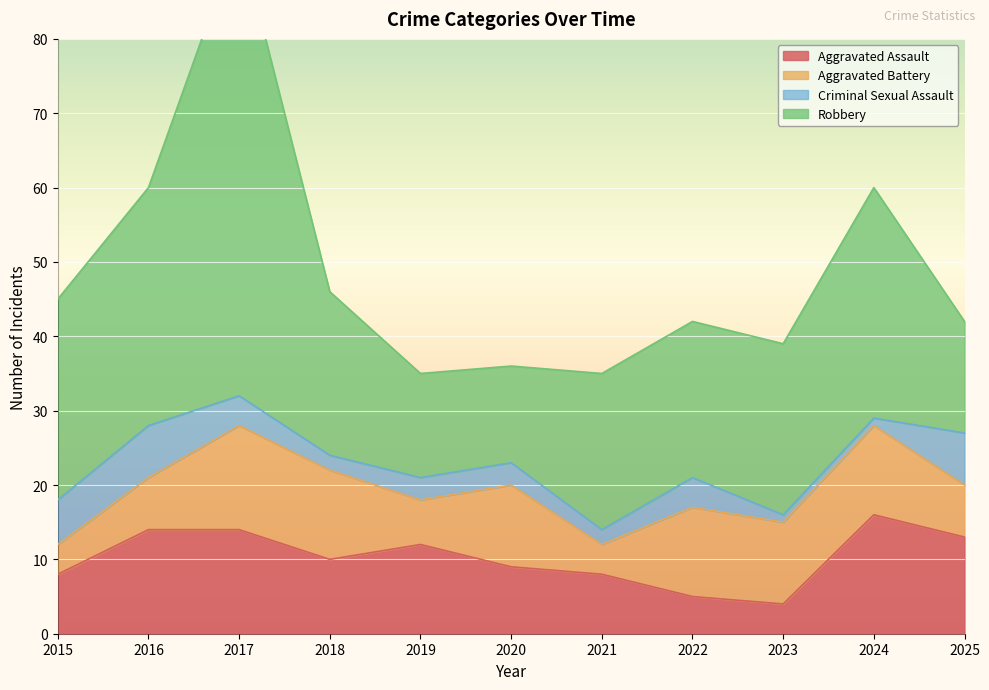

How many categories are shown in the chart?

11